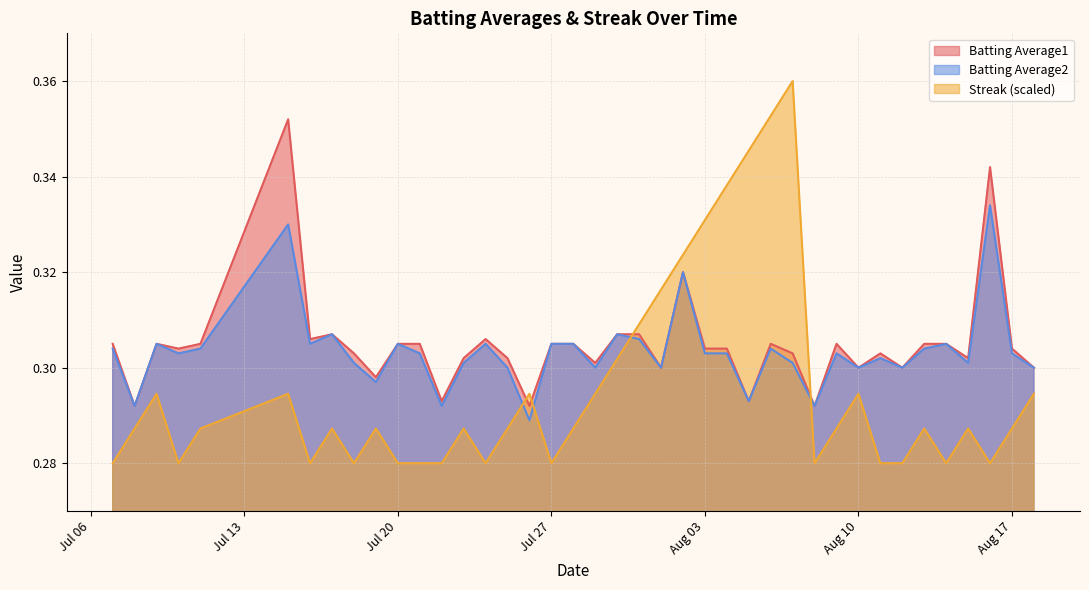

What are all the series names shown in the legend?

Batting Average1, Batting Average2, Streak (scaled)